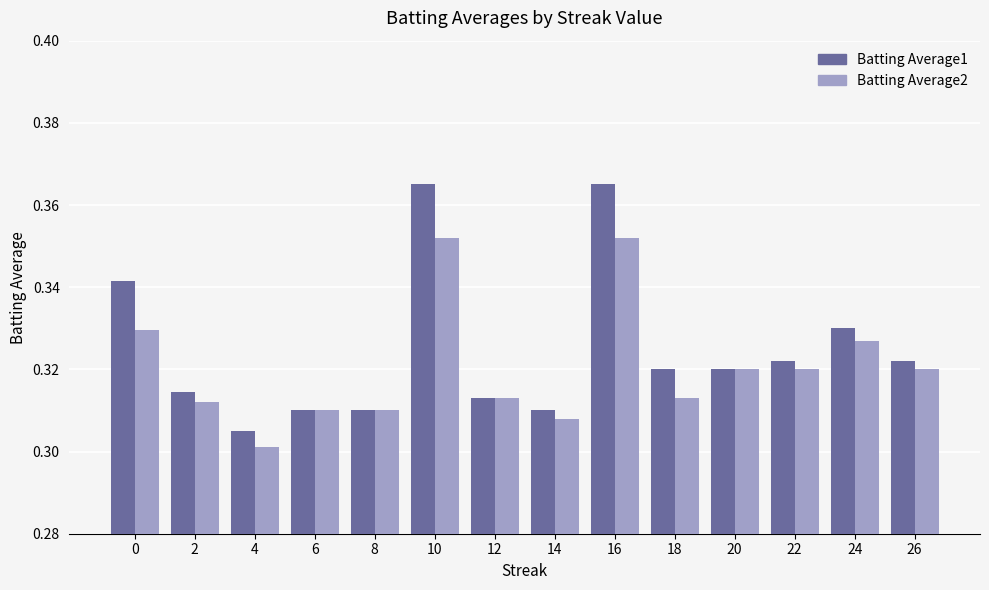

Are the bars horizontal?

No